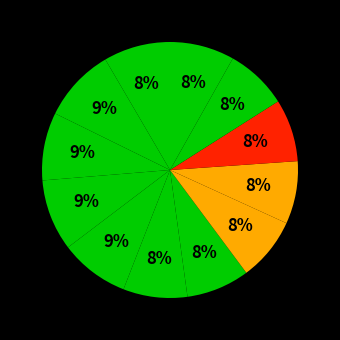

To the nearest percent, what is the difference between the largest and smallest slice percentages?

1%